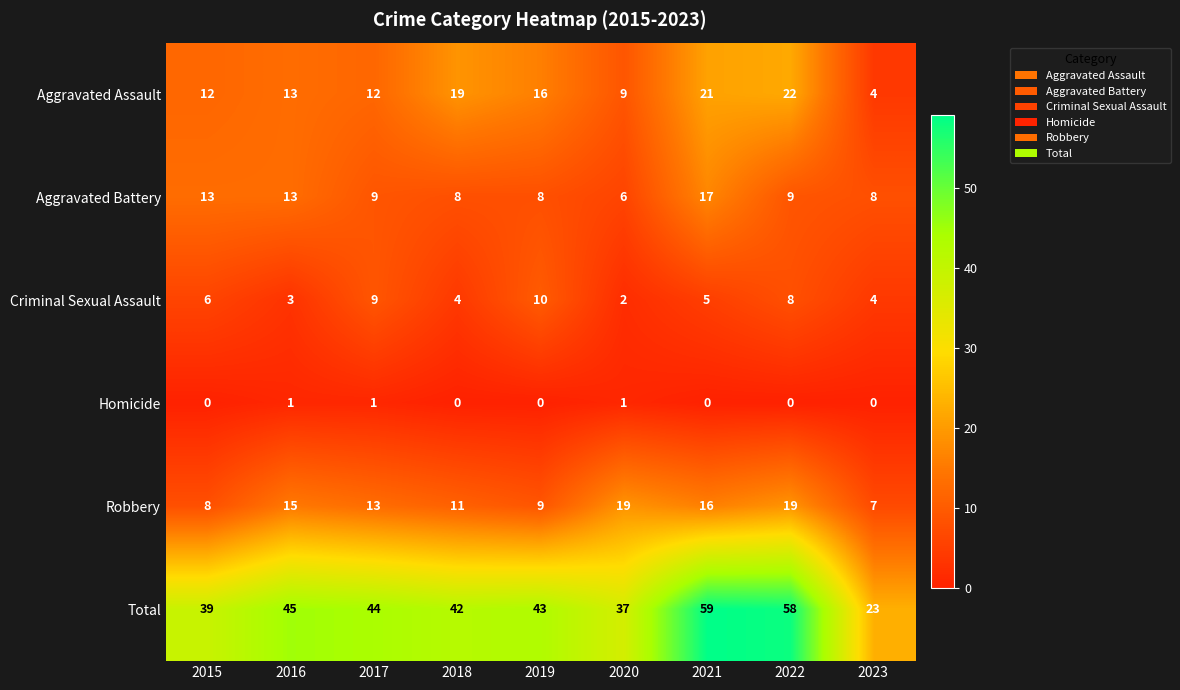

What is the maximum value for Total?

59